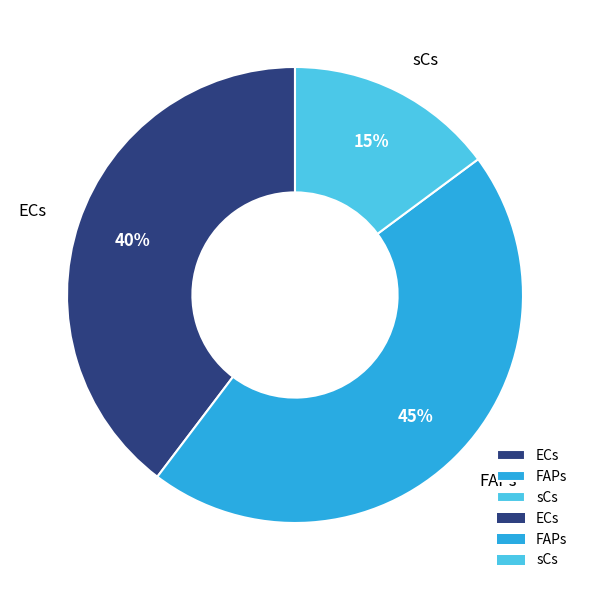

Which category has the smallest portion of the pie?

sCs